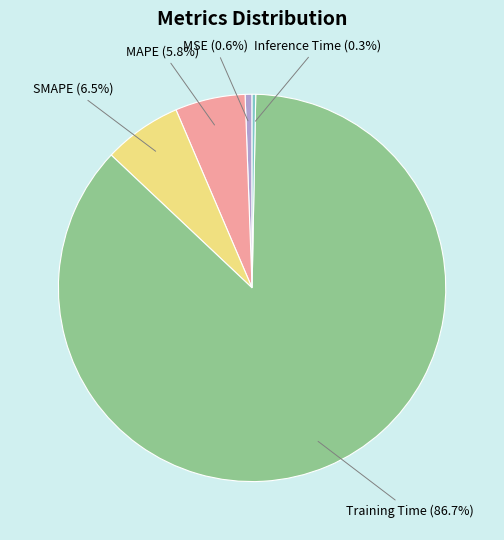

How many slices are in this pie chart?

5